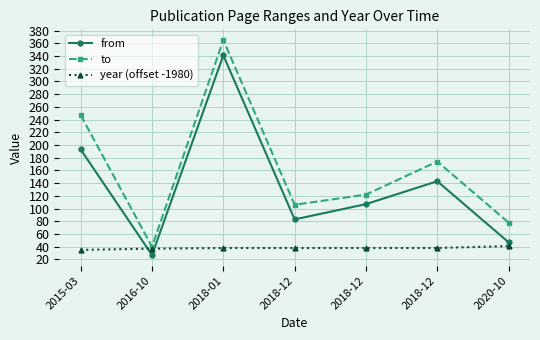

True or false: from has more than 0 interior local peaks.

True